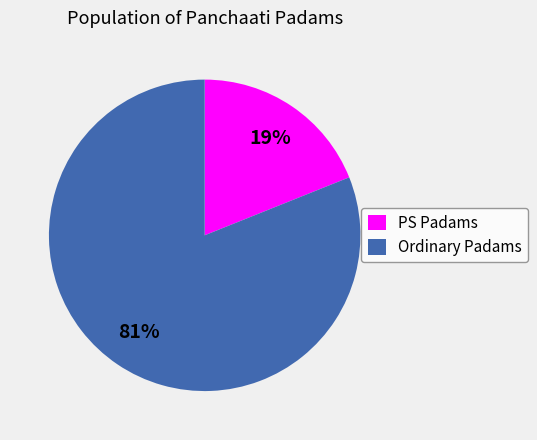

How many slices are in this pie chart?

2